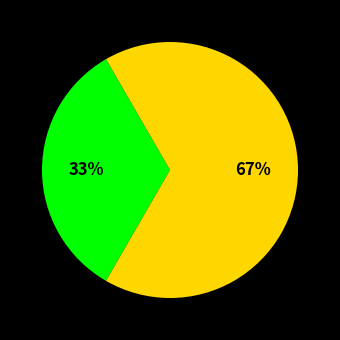

To the nearest percent, what is the average slice percentage?

50%